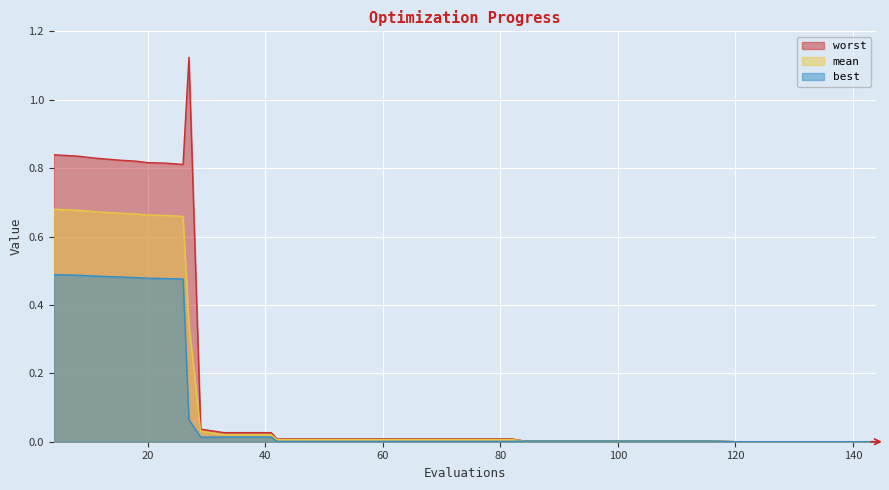

List the series in order of their overall mean, highest first.

worst, mean, best